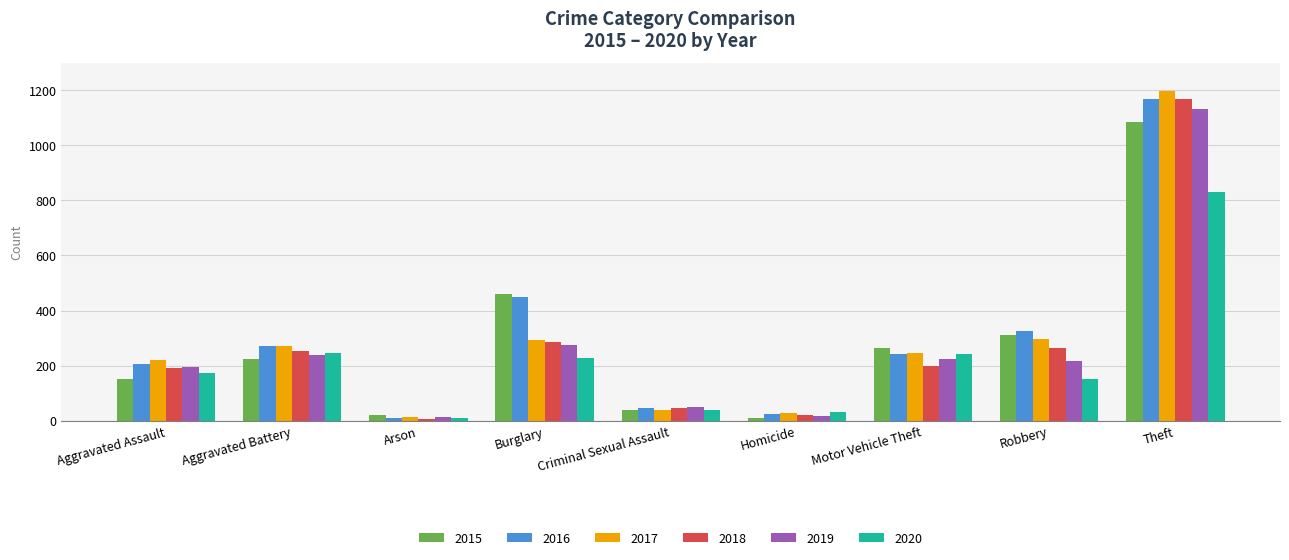

Which label corresponds to the largest value in the chart?

Theft